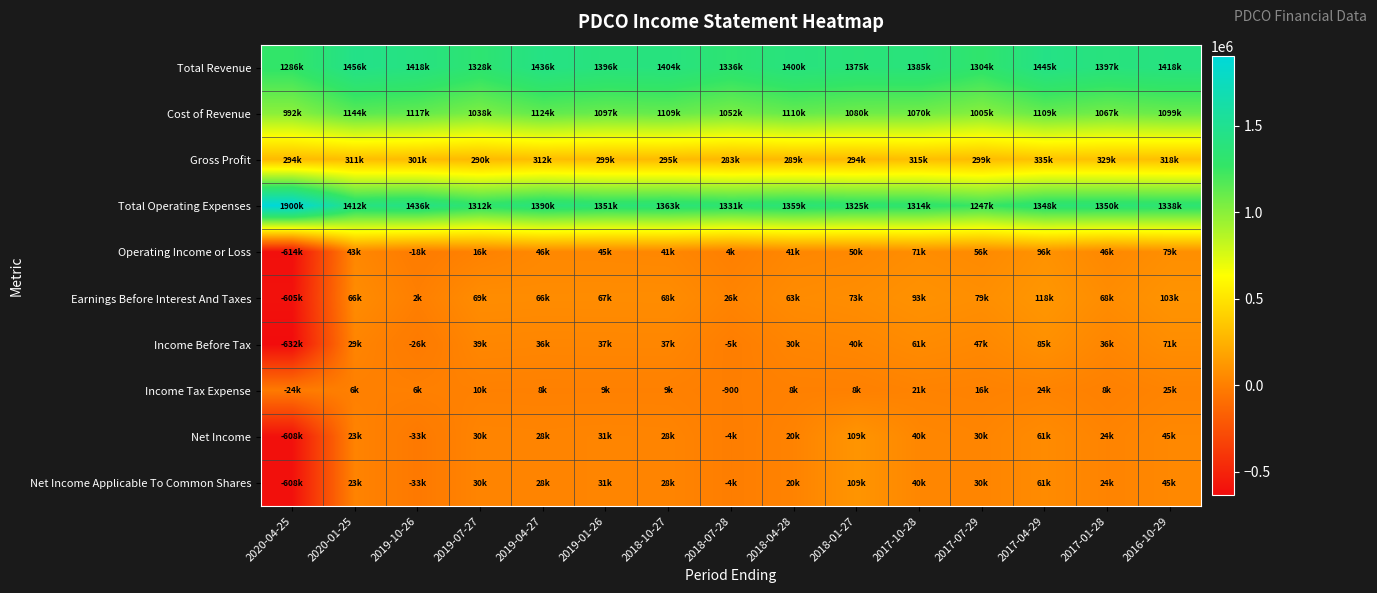

How many values in the Operating Income or Loss series exceed 45300?

7